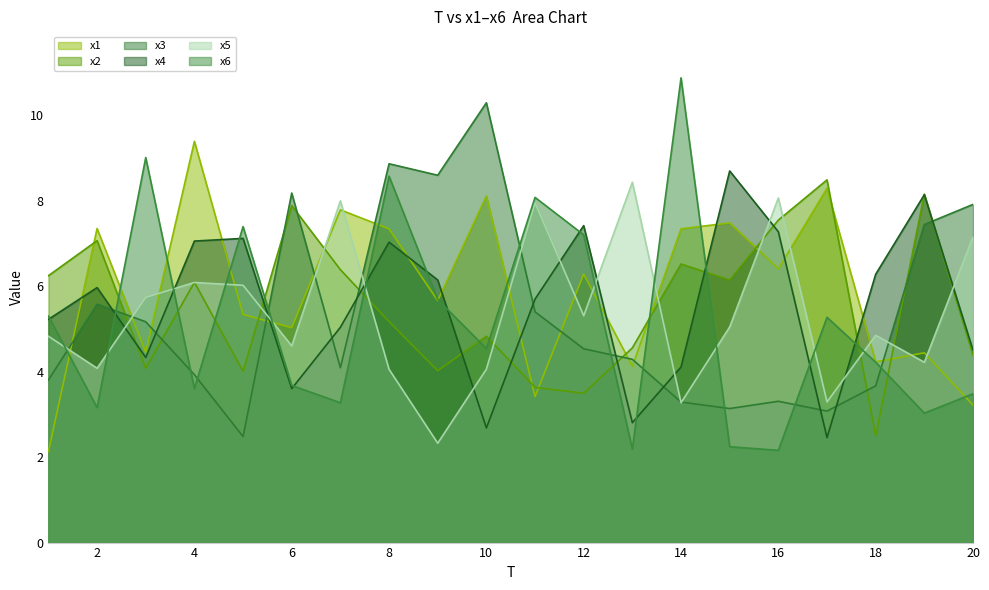

How many distinct data groups are displayed?

6